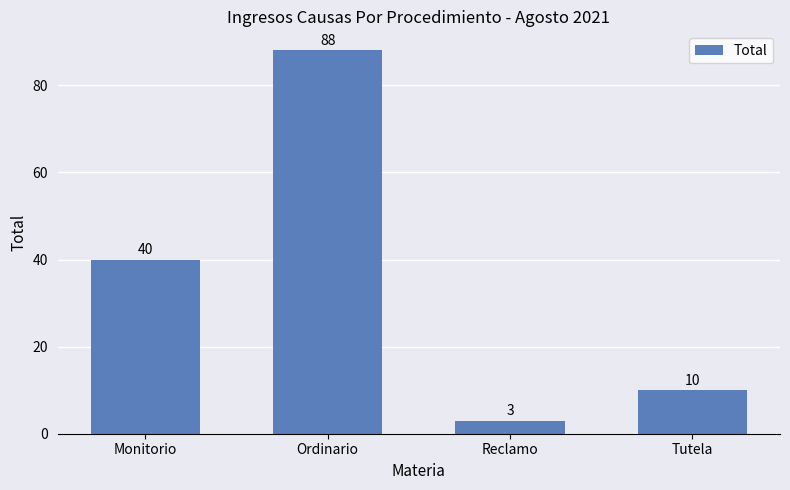

Reading left to right, list all the values displayed in this chart.

Monitorio=40	Ordinario=88	Reclamo=3	Tutela=10